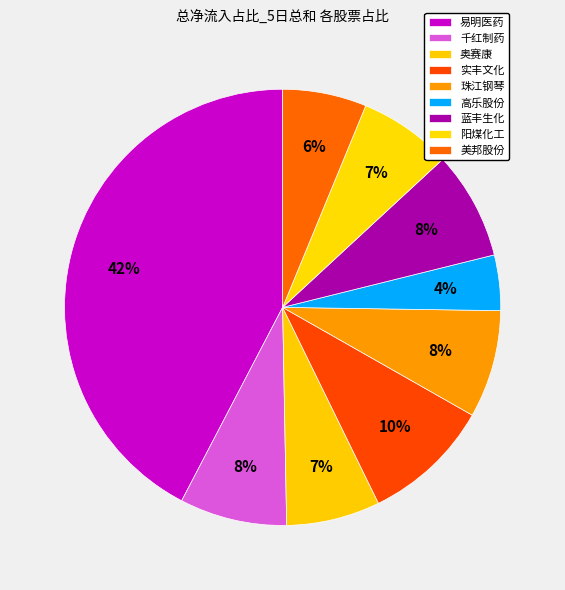

How many segments does this pie chart have?

9